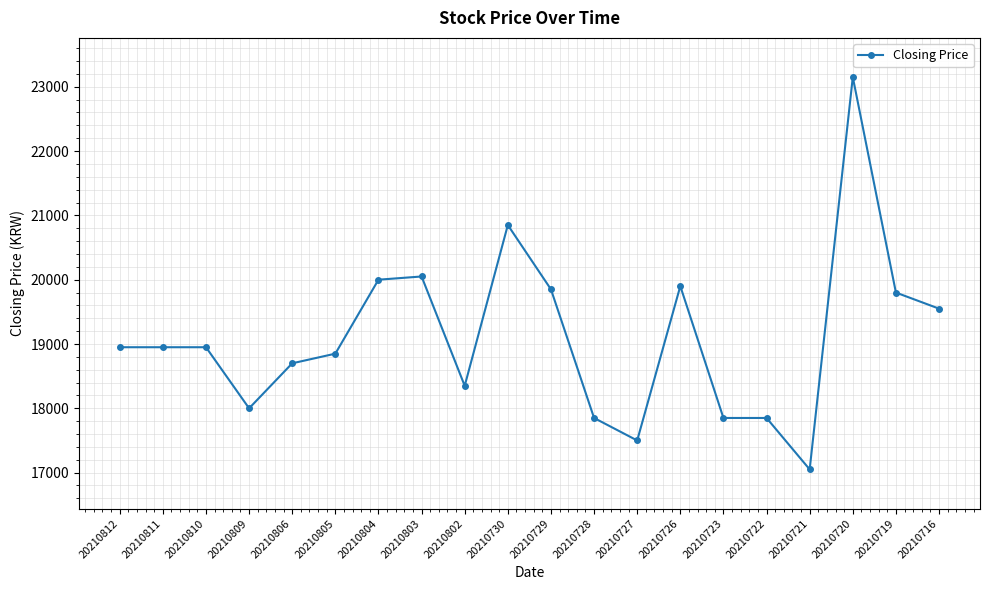

True or false: the data has more than 2 interior local peaks.

True